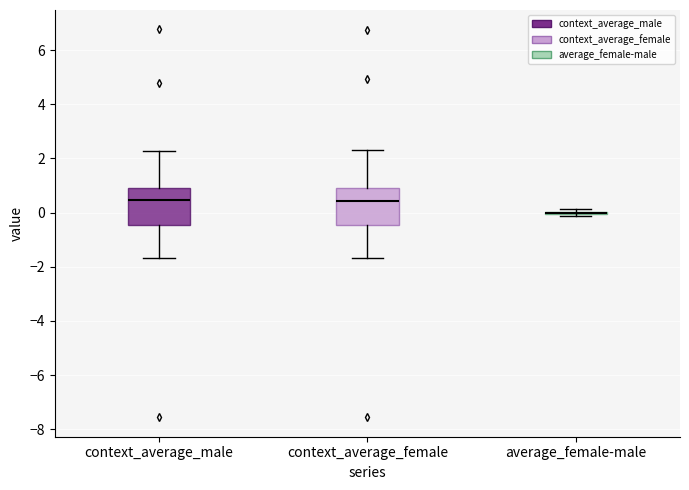

Reading left to right, read every box against the y-axis: the position of its median line, the range the box covers, and the ends of its whiskers. The values are not printed on the chart, so give them approximately, as read against the axis.

context_average_male: median 0.4, box -0.4 to 1.0, whiskers -1.6 to 2.2
context_average_female: median 0.4, box -0.4 to 1.0, whiskers -1.6 to 2.2
average_female-male: box collapsed to a line at 0.0, whiskers -0.2 to 0.2